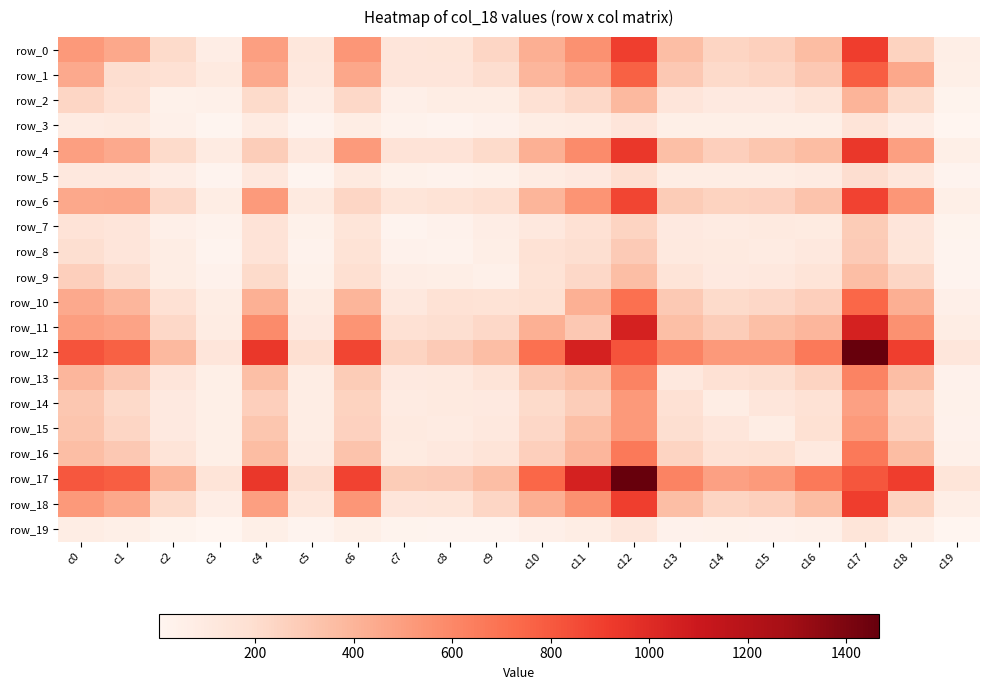

At which category is the sum across all series the highest?

c17